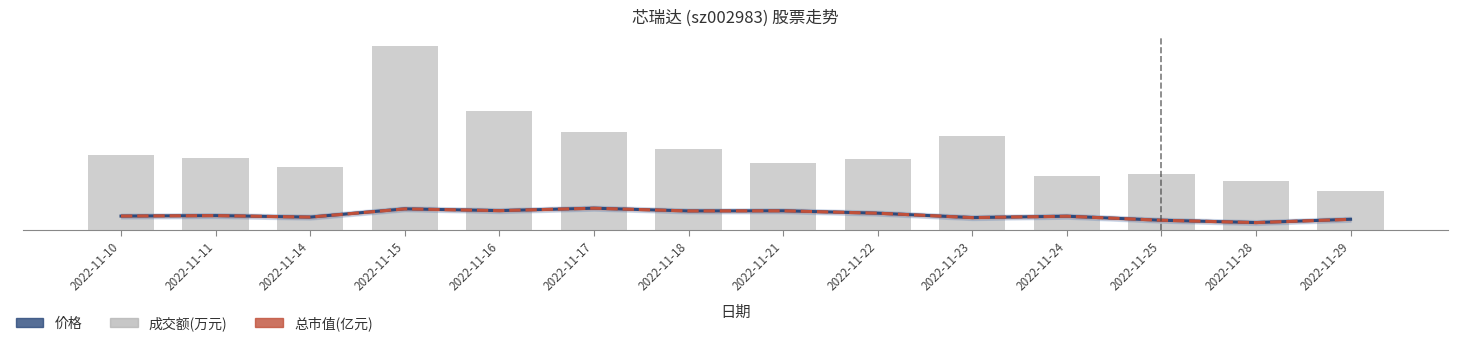

Between 2022-11-25 and 2022-11-10, which is larger?

2022-11-10